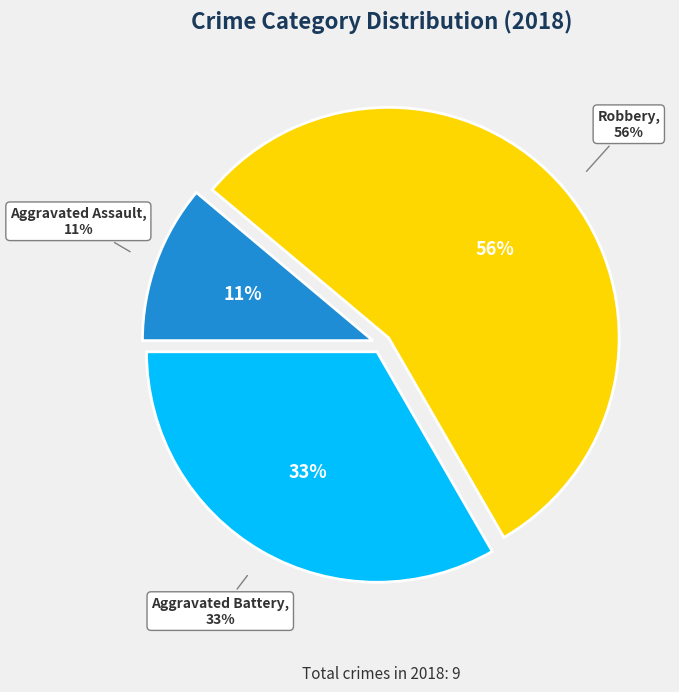

Is the sum of Robbery and Criminal Sexual Assault greater than half?

Yes